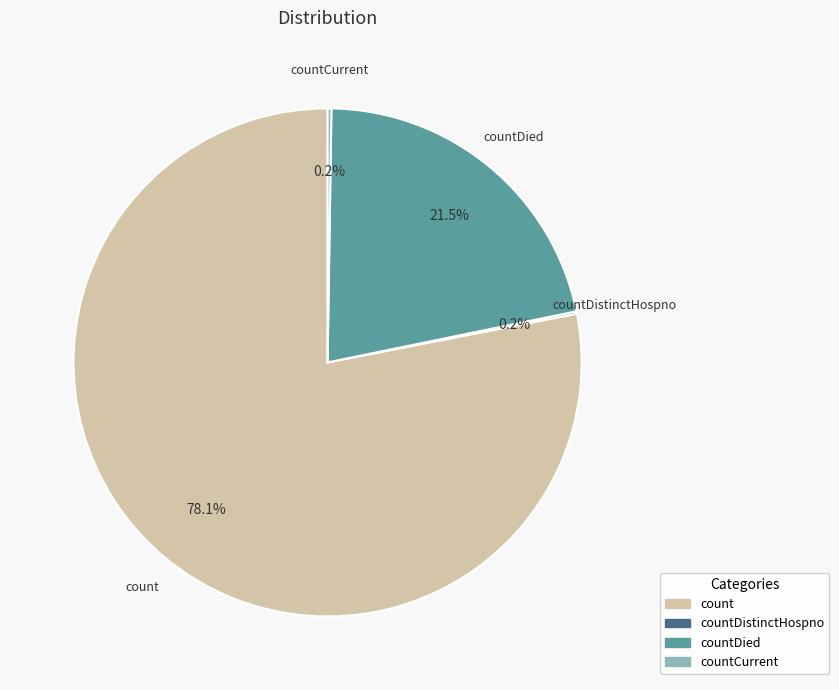

Is there any slice that represents more than half of the pie?

Yes